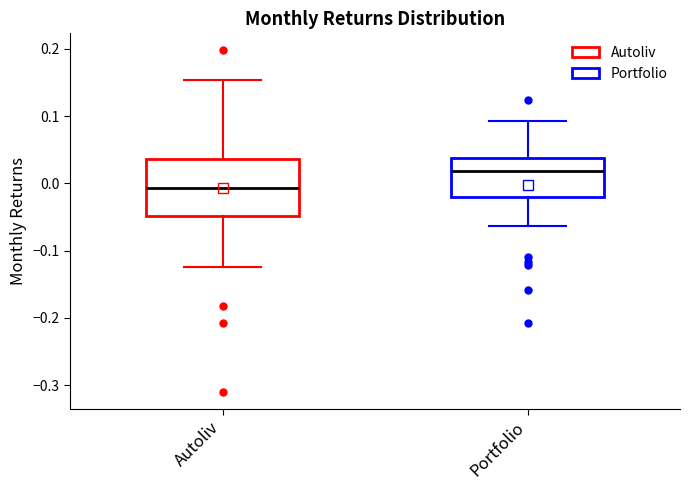

Which box is the tallest, from its lower edge to its upper edge?

Autoliv